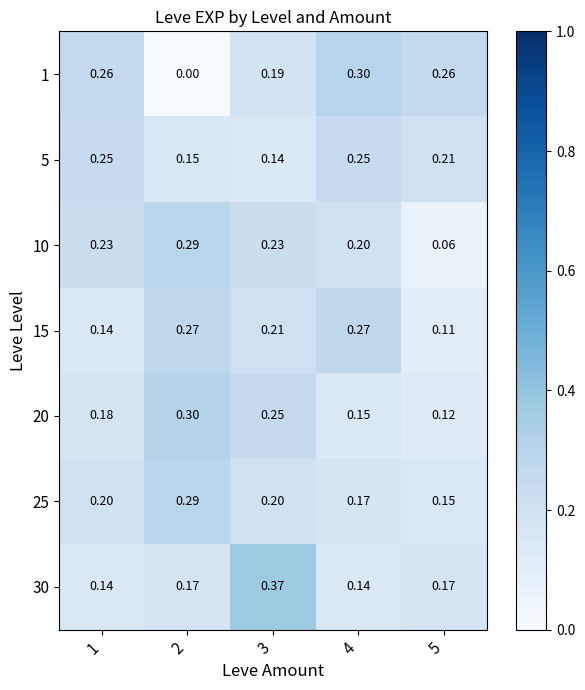

Is the value of 20 at 3 greater than the value of 10 at 1?

Yes